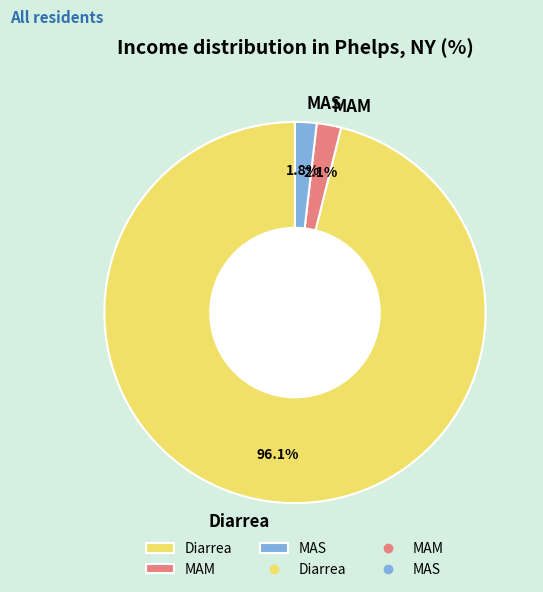

Do MAM and Diarrea together represent more than half of the pie?

Yes